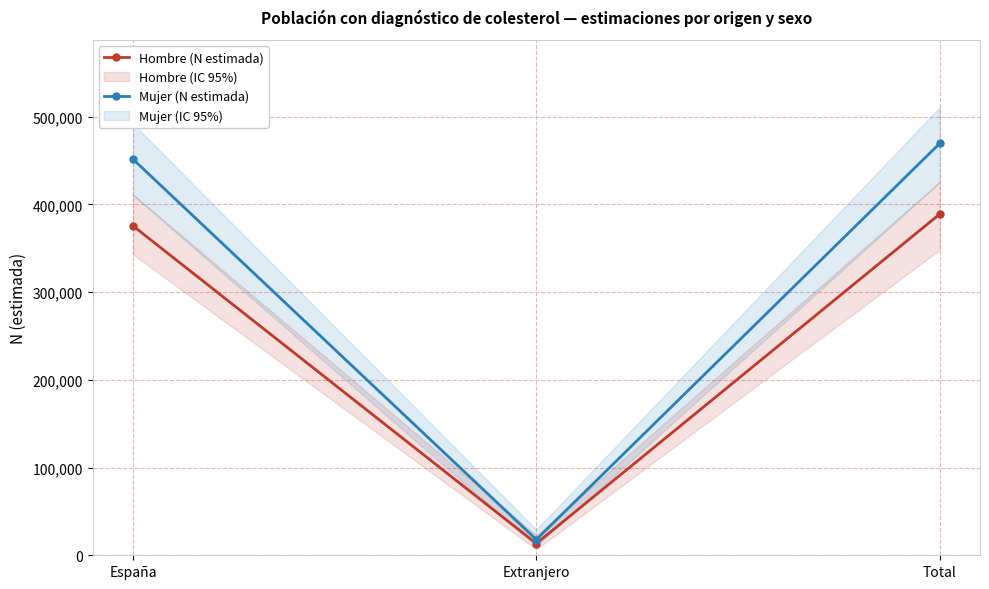

What is the highest value of the Mujer (N estimada) series?

469338